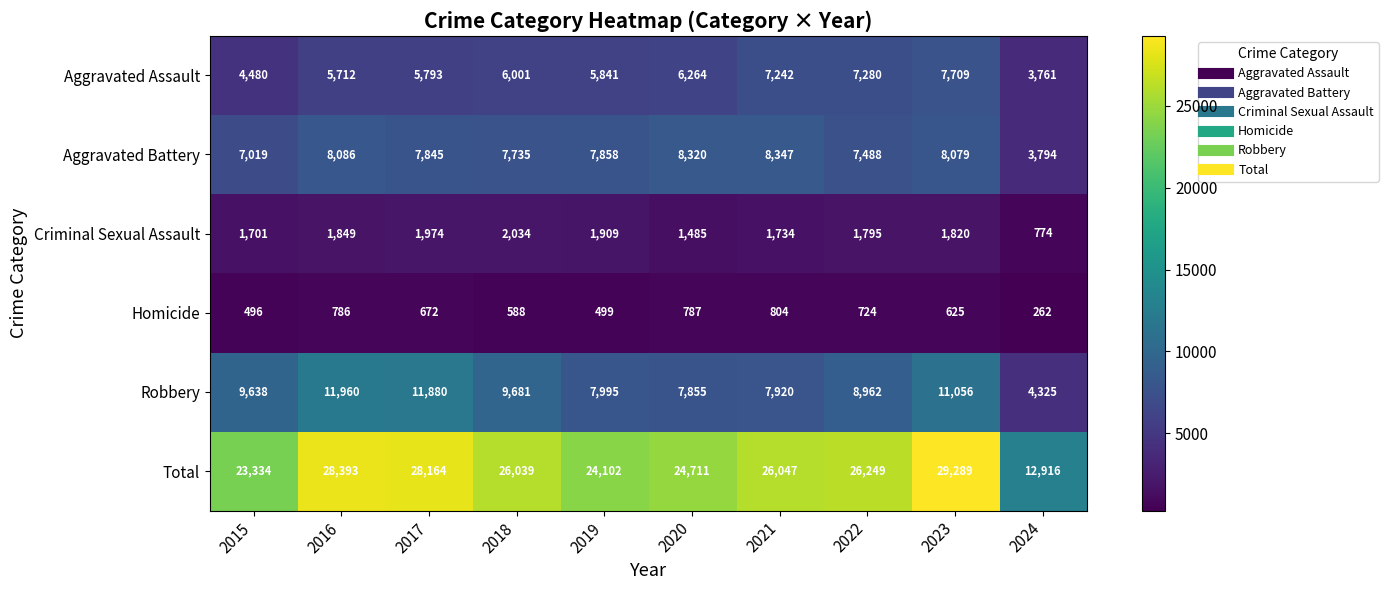

The Criminal Sexual Assault series shows 1820 at 2023. True or false?

True